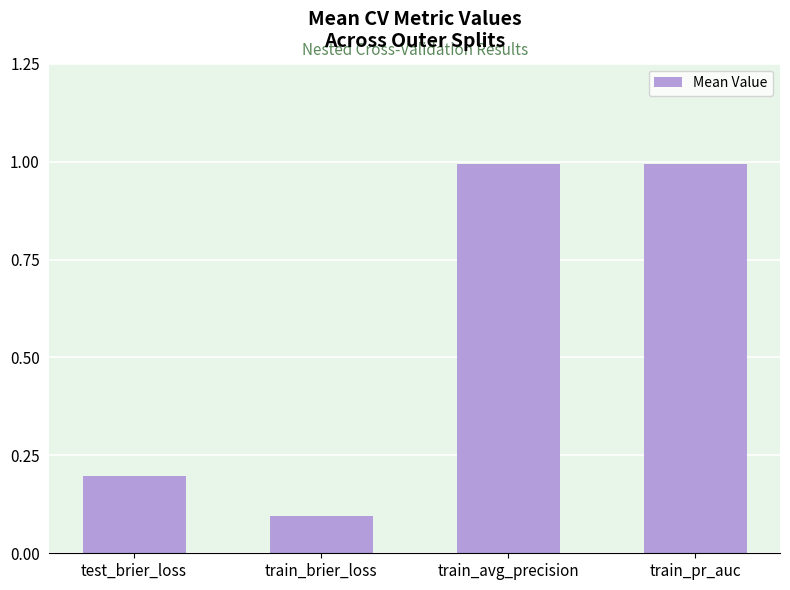

The chart shows a value of 1.0 at train_avg_precision. True or false?

True